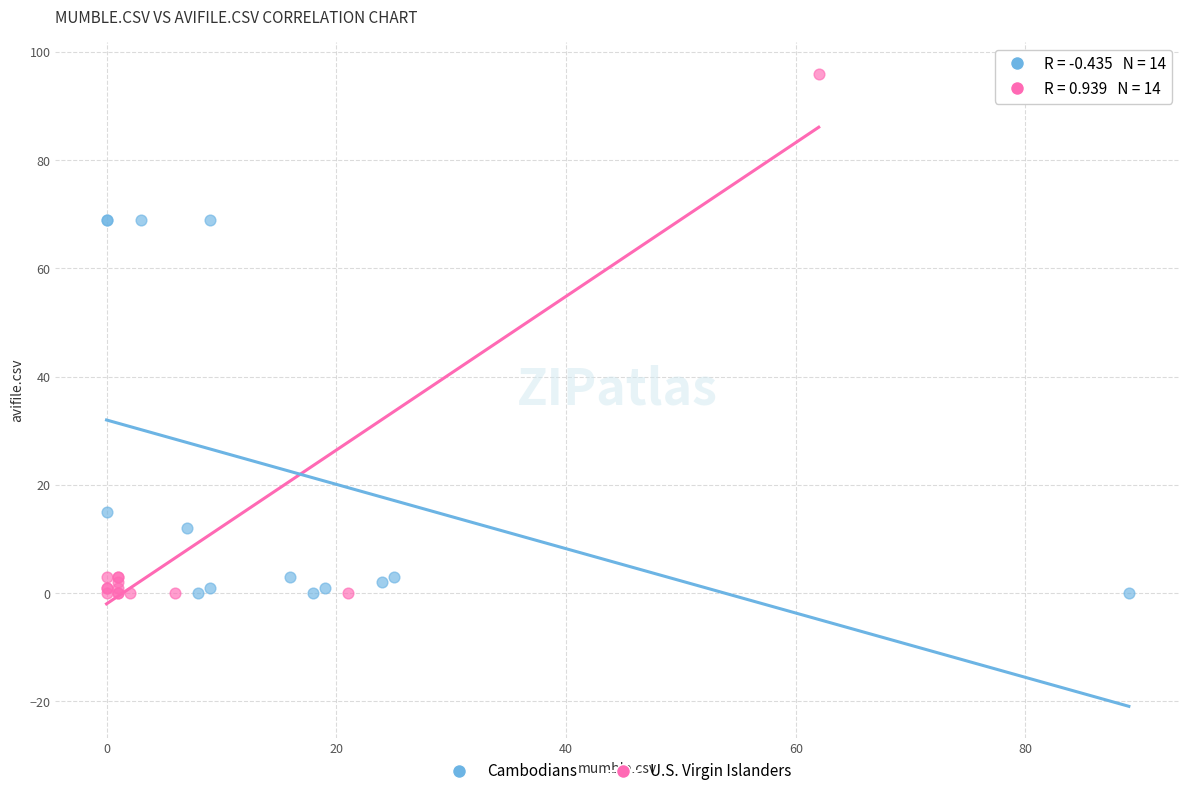

Which series contains the highest Y value?

U.S. Virgin Islanders